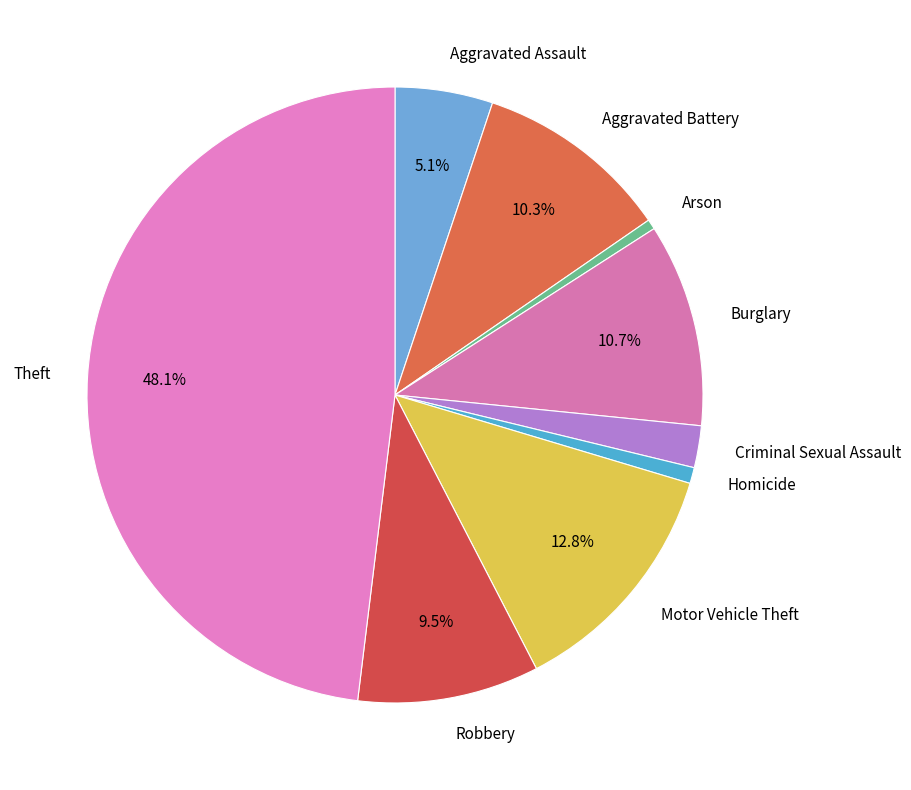

What is the total percentage of Aggravated Assault and Theft?

53.2%